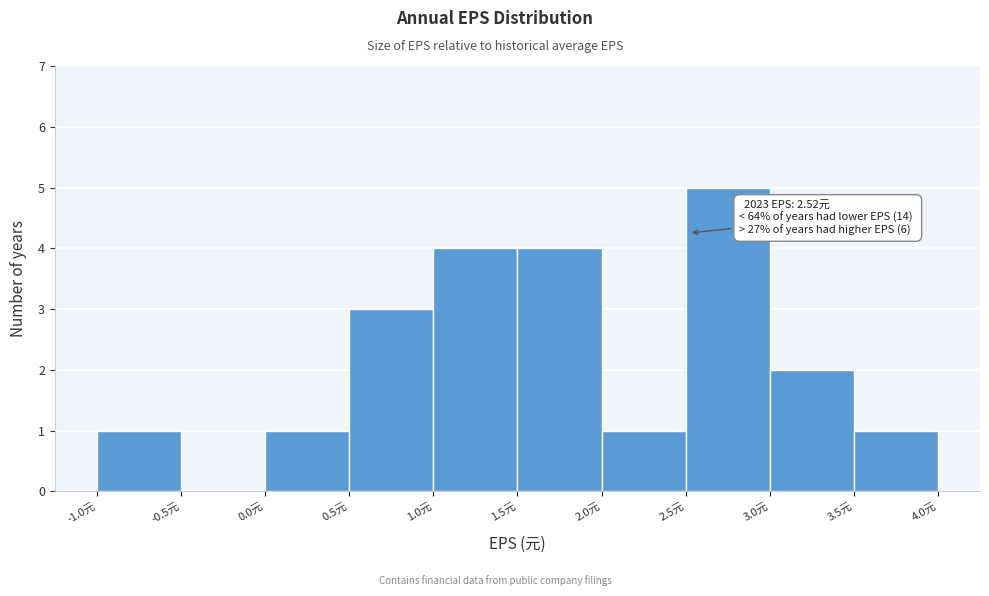

Over which range of the x-axis is the bar tallest?

2.5 to 3.0